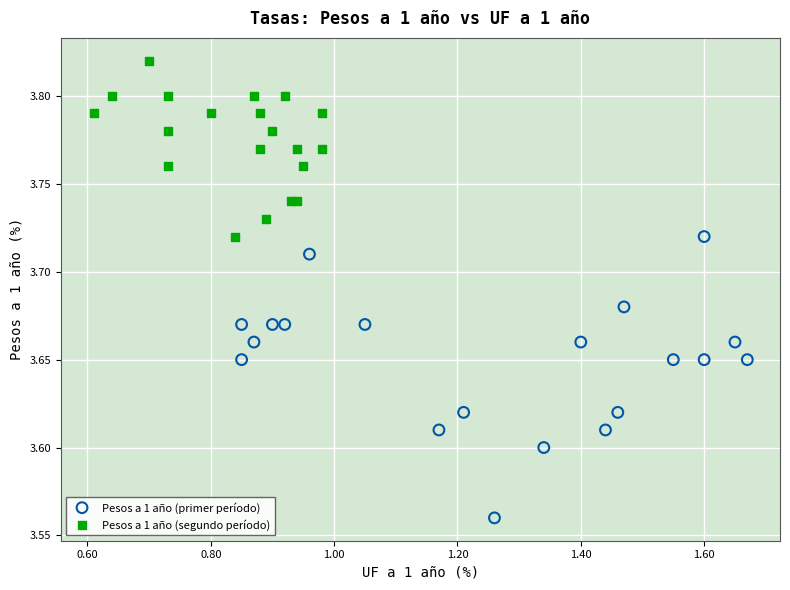

Which series contains the highest Y value?

Pesos a 1 año (segundo período)